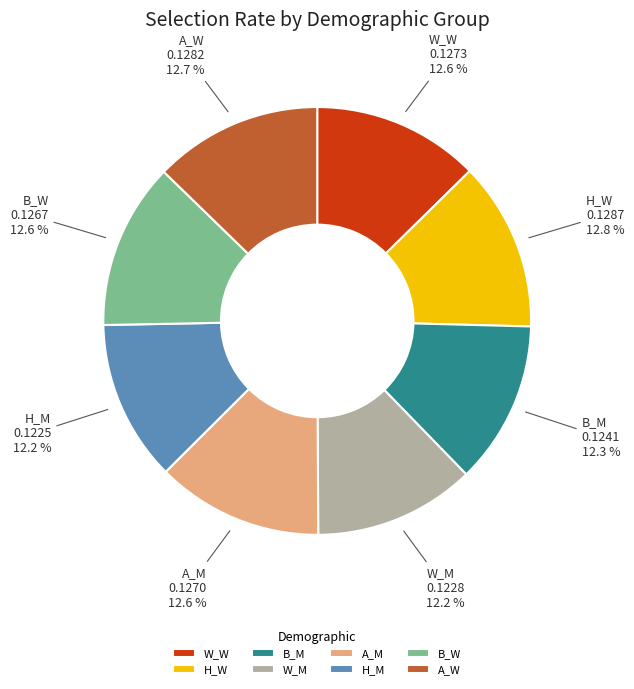

Does W_W represent more than half of the total?

No